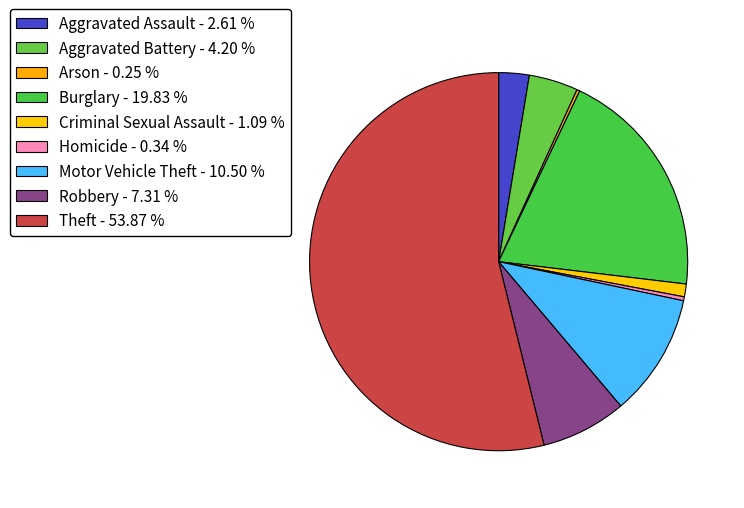

Is it true that Robbery is 7% of the pie?

True